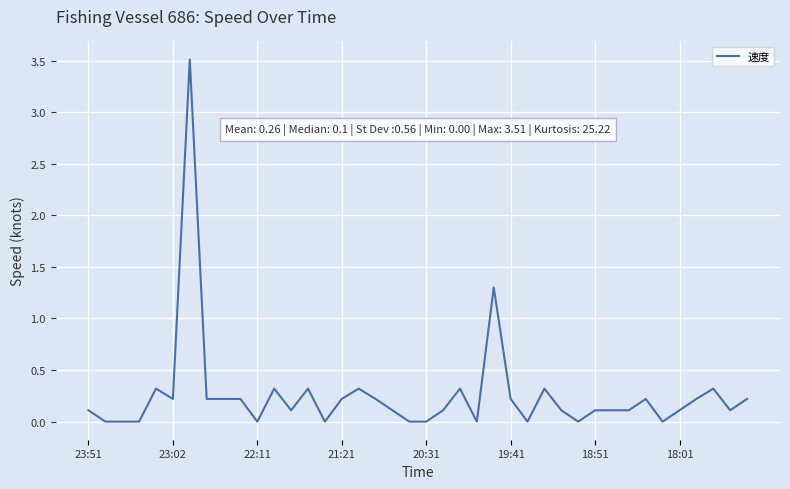

What is the maximum value shown in the chart?

3.5